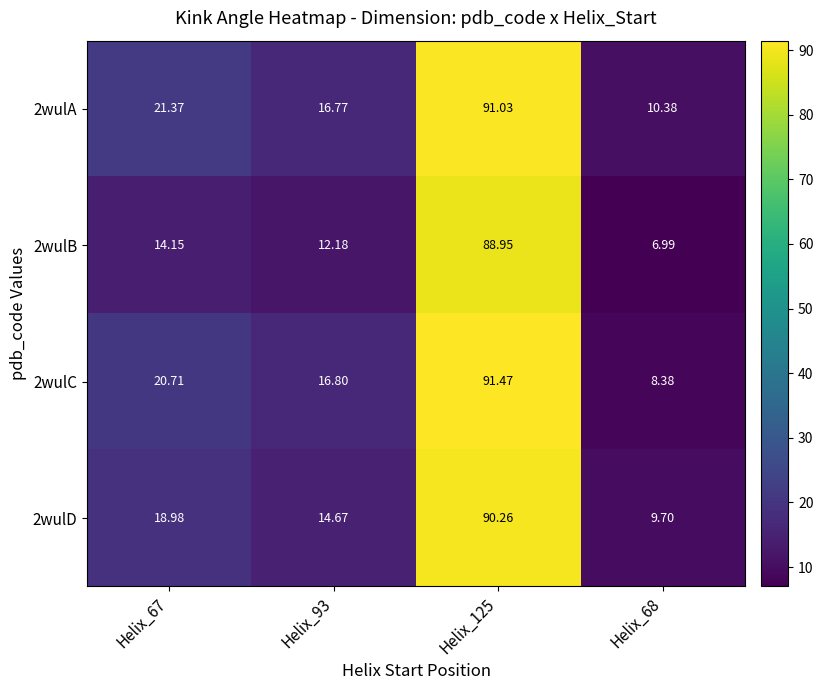

Is the value of 2wulA at Helix_125 greater than the value of 2wulD at Helix_67?

Yes